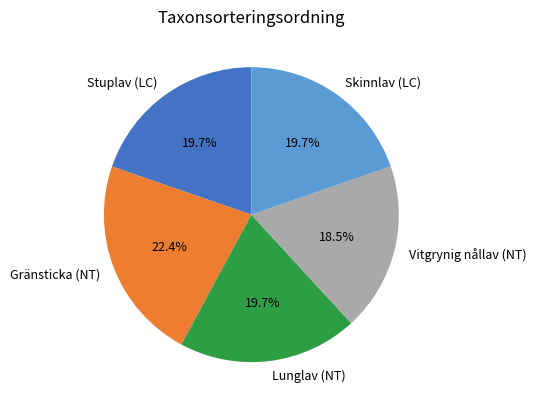

Is it true that Gränsticka (NT) is 22% of the pie?

True